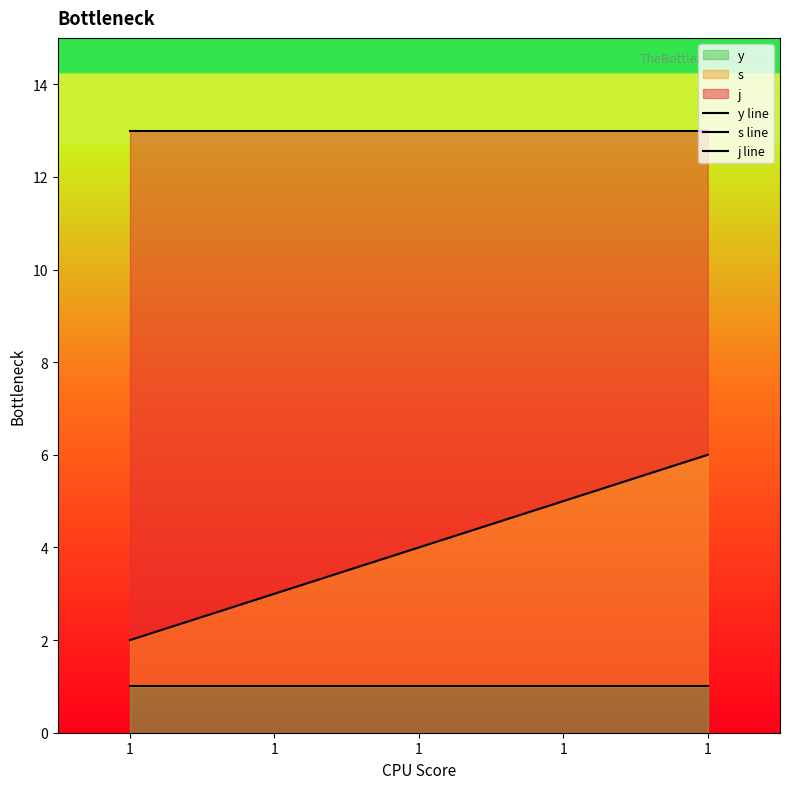

Is it true that y line equals 1 at 1?

False